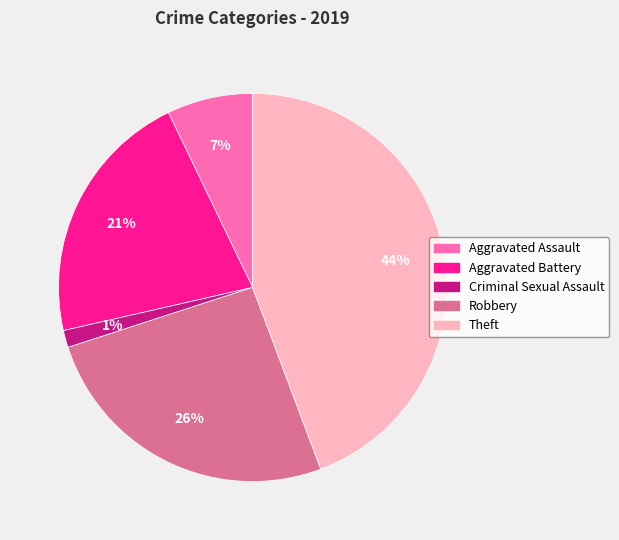

Which slice is the smallest?

Criminal Sexual Assault